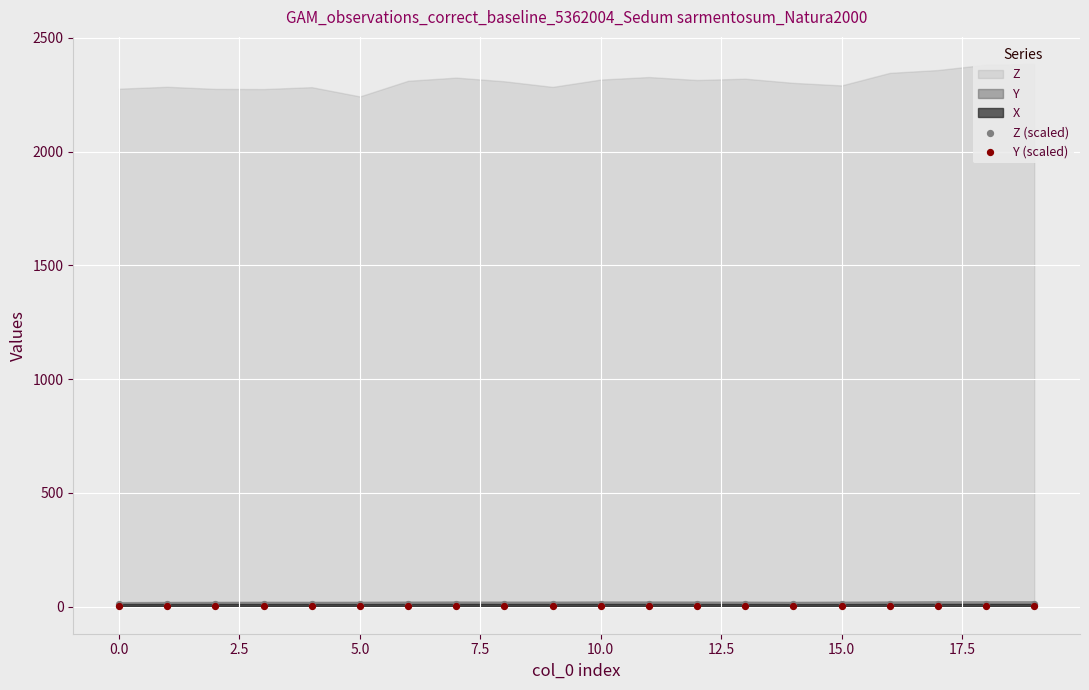

Which series reaches the minimum Y coordinate?

Y (scaled)